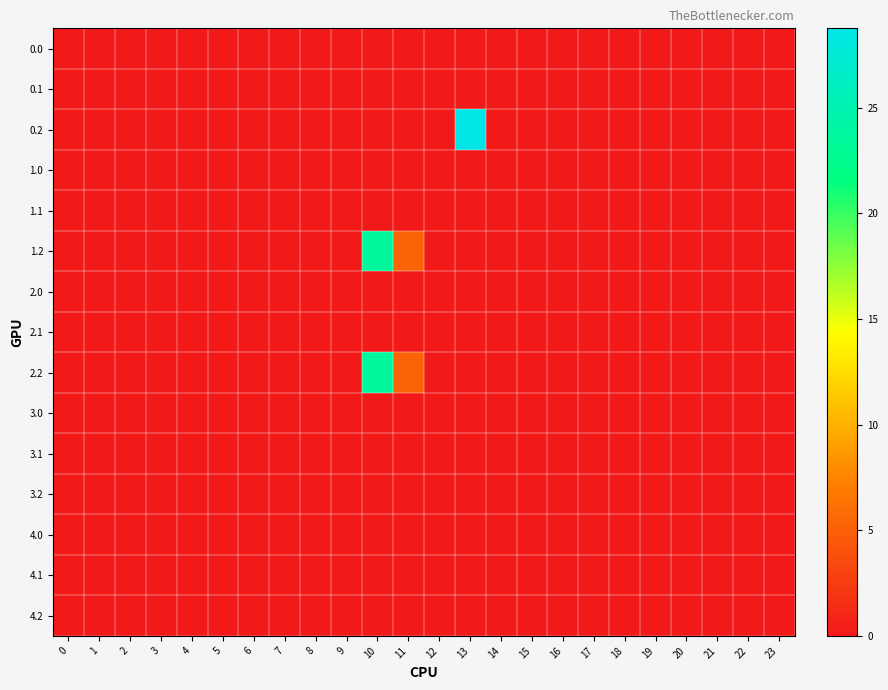

Reading left to right, what are all the values shown in this chart?

0.0: 0=0.0	1=0.0	2=0.0	3=0.0	4=0.0	5=0.0	6=0.0	7=0.0	8=0.0	9=0.0	10=0.0	11=0.0	12=0.0	13=0.0	14=0.0	15=0.0	16=0.0	17=0.0	18=0.0	19=0.0	20=0.0	21=0.0	22=0.0	23=0.0
0.1: 0=0.0	1=0.0	2=0.0	3=0.0	4=0.0	5=0.0	6=0.0	7=0.0	8=0.0	9=0.0	10=0.0	11=0.0	12=0.0	13=0.0	14=0.0	15=0.0	16=0.0	17=0.0	18=0.0	19=0.0	20=0.0	21=0.0	22=0.0	23=0.0
0.2: 0=0.0	1=0.0	2=0.0	3=0.0	4=0.0	5=0.0	6=0.0	7=0.0	8=0.0	9=0.0	10=0.0	11=0.0	12=0.0	13=28.8	14=0.0	15=0.0	16=0.0	17=0.0	18=0.0	19=0.0	20=0.0	21=0.0	22=0.0	23=0.0
1.0: 0=0.0	1=0.0	2=0.0	3=0.0	4=0.0	5=0.0	6=0.0	7=0.0	8=0.0	9=0.0	10=0.0	11=0.0	12=0.0	13=0.0	14=0.0	15=0.0	16=0.0	17=0.0	18=0.0	19=0.0	20=0.0	21=0.0	22=0.0	23=0.0
1.1: 0=0.0	1=0.0	2=0.0	3=0.0	4=0.0	5=0.0	6=0.0	7=0.0	8=0.0	9=0.0	10=0.0	11=0.0	12=0.0	13=0.0	14=0.0	15=0.0	16=0.0	17=0.0	18=0.0	19=0.0	20=0.0	21=0.0	22=0.0	23=0.0
1.2: 0=0.0	1=0.0	2=0.0	3=0.0	4=0.0	5=0.0	6=0.0	7=0.0	8=0.0	9=0.0	10=23.5	11=5.2	12=0.0	13=0.0	14=0.0	15=0.0	16=0.0	17=0.0	18=0.0	19=0.0	20=0.0	21=0.0	22=0.0	23=0.0
2.0: 0=0.0	1=0.0	2=0.0	3=0.0	4=0.0	5=0.0	6=0.0	7=0.0	8=0.0	9=0.0	10=0.0	11=0.0	12=0.0	13=0.0	14=0.0	15=0.0	16=0.0	17=0.0	18=0.0	19=0.0	20=0.0	21=0.0	22=0.0	23=0.0
2.1: 0=0.0	1=0.0	2=0.0	3=0.0	4=0.0	5=0.0	6=0.0	7=0.0	8=0.0	9=0.0	10=0.0	11=0.0	12=0.0	13=0.0	14=0.0	15=0.0	16=0.0	17=0.0	18=0.0	19=0.0	20=0.0	21=0.0	22=0.0	23=0.0
2.2: 0=0.0	1=0.0	2=0.0	3=0.0	4=0.0	5=0.0	6=0.0	7=0.0	8=0.0	9=0.0	10=23.5	11=5.2	12=0.0	13=0.0	14=0.0	15=0.0	16=0.0	17=0.0	18=0.0	19=0.0	20=0.0	21=0.0	22=0.0	23=0.0
3.0: 0=0.0	1=0.0	2=0.0	3=0.0	4=0.0	5=0.0	6=0.0	7=0.0	8=0.0	9=0.0	10=0.0	11=0.0	12=0.0	13=0.0	14=0.0	15=0.0	16=0.0	17=0.0	18=0.0	19=0.0	20=0.0	21=0.0	22=0.0	23=0.0
3.1: 0=0.0	1=0.0	2=0.0	3=0.0	4=0.0	5=0.0	6=0.0	7=0.0	8=0.0	9=0.0	10=0.0	11=0.0	12=0.0	13=0.0	14=0.0	15=0.0	16=0.0	17=0.0	18=0.0	19=0.0	20=0.0	21=0.0	22=0.0	23=0.0
3.2: 0=0.0	1=0.0	2=0.0	3=0.0	4=0.0	5=0.0	6=0.0	7=0.0	8=0.0	9=0.0	10=0.0	11=0.0	12=0.0	13=0.0	14=0.0	15=0.0	16=0.0	17=0.0	18=0.0	19=0.0	20=0.0	21=0.0	22=0.0	23=0.0
4.0: 0=0.0	1=0.0	2=0.0	3=0.0	4=0.0	5=0.0	6=0.0	7=0.0	8=0.0	9=0.0	10=0.0	11=0.0	12=0.0	13=0.0	14=0.0	15=0.0	16=0.0	17=0.0	18=0.0	19=0.0	20=0.0	21=0.0	22=0.0	23=0.0
4.1: 0=0.0	1=0.0	2=0.0	3=0.0	4=0.0	5=0.0	6=0.0	7=0.0	8=0.0	9=0.0	10=0.0	11=0.0	12=0.0	13=0.0	14=0.0	15=0.0	16=0.0	17=0.0	18=0.0	19=0.0	20=0.0	21=0.0	22=0.0	23=0.0
4.2: 0=0.0	1=0.0	2=0.0	3=0.0	4=0.0	5=0.0	6=0.0	7=0.0	8=0.0	9=0.0	10=0.0	11=0.0	12=0.0	13=0.0	14=0.0	15=0.0	16=0.0	17=0.0	18=0.0	19=0.0	20=0.0	21=0.0	22=0.0	23=0.0